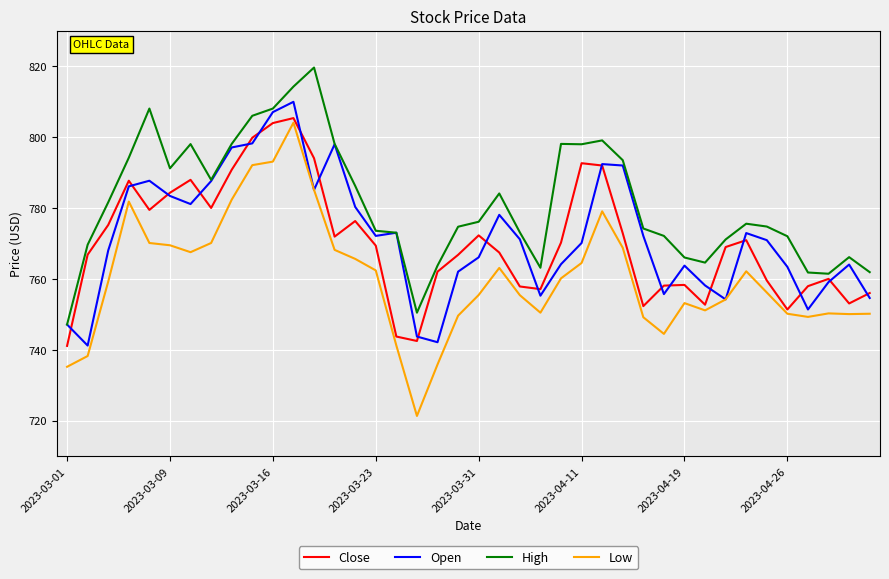

Which series has the largest total across all categories?

High